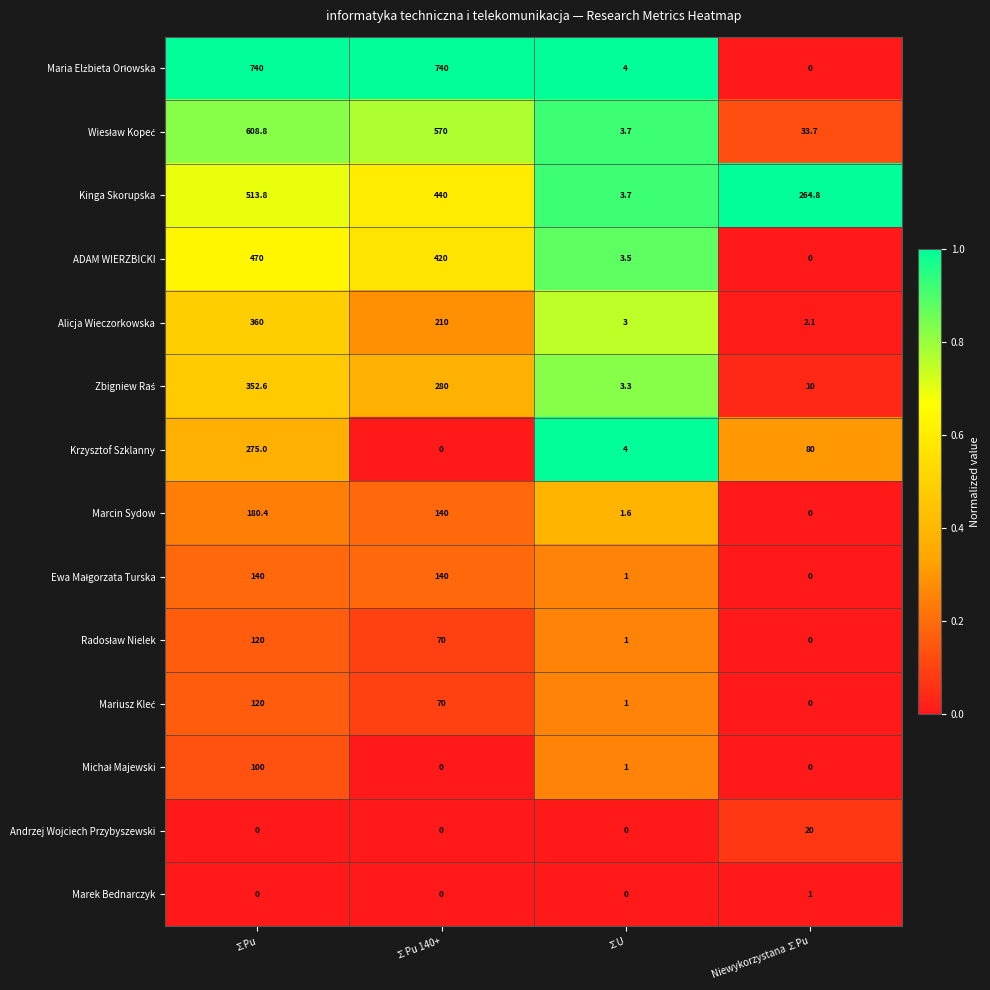

What is the greatest value displayed?

740.0